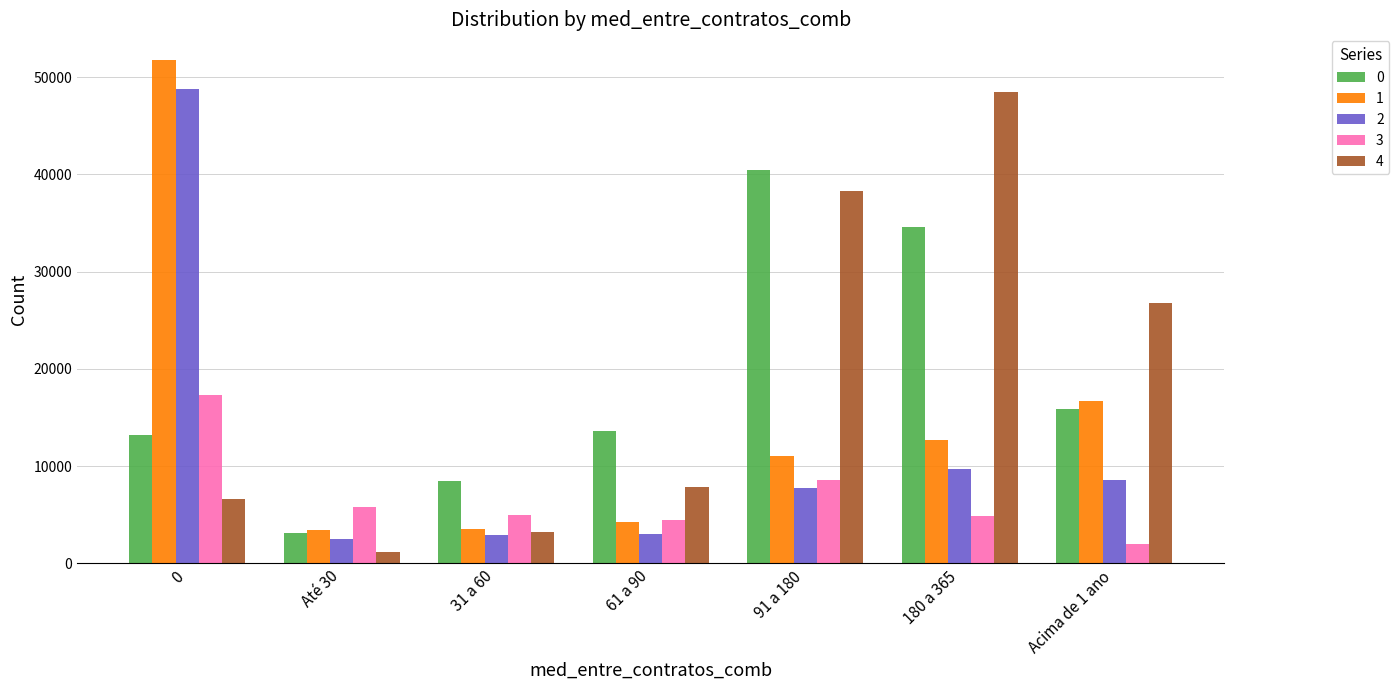

Read the 3 value at 31 a 60.

5017